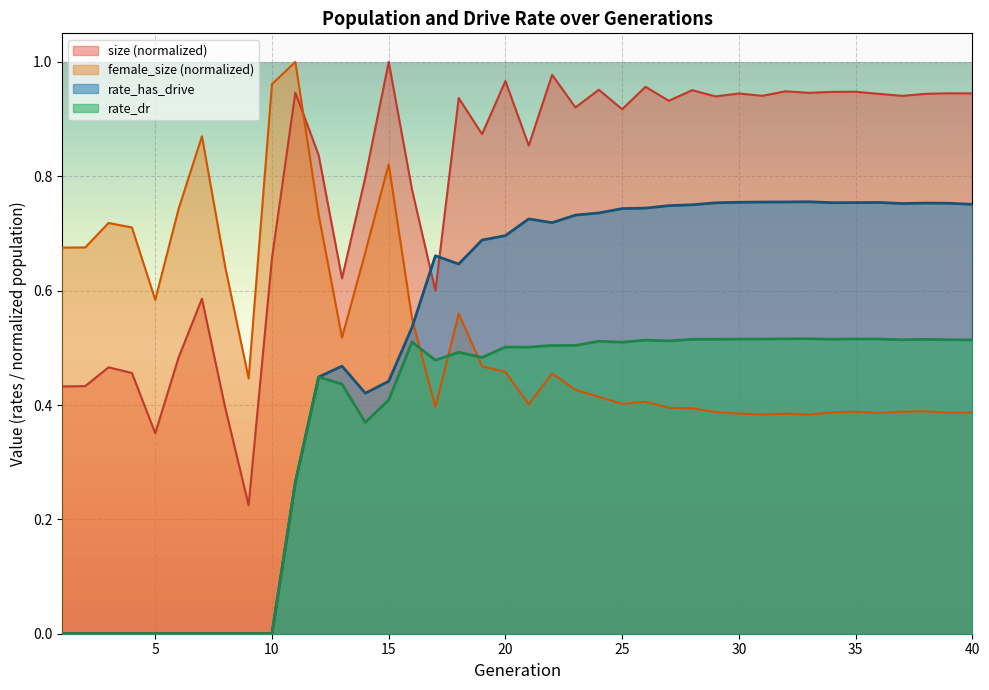

How many positive values does the rate_dr series have?

30